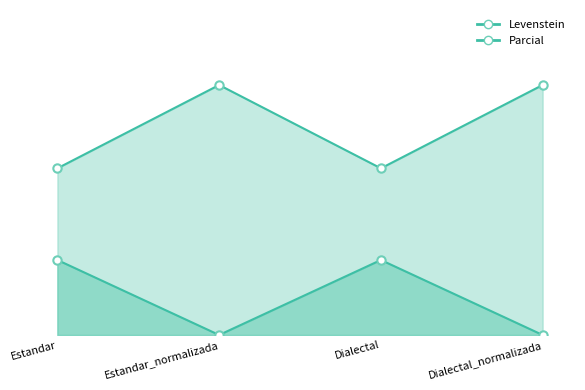

What are all the series names shown in the legend?

Levenstein, Parcial